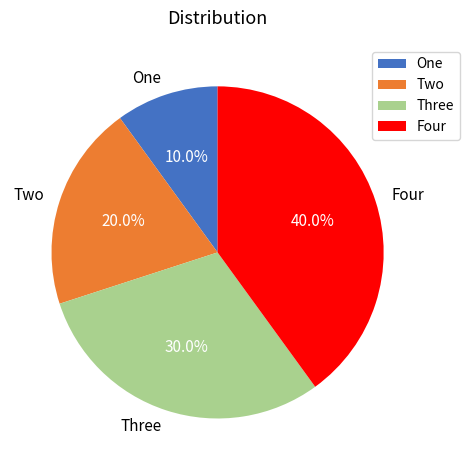

What percentage do One and Three together represent?

40.0%